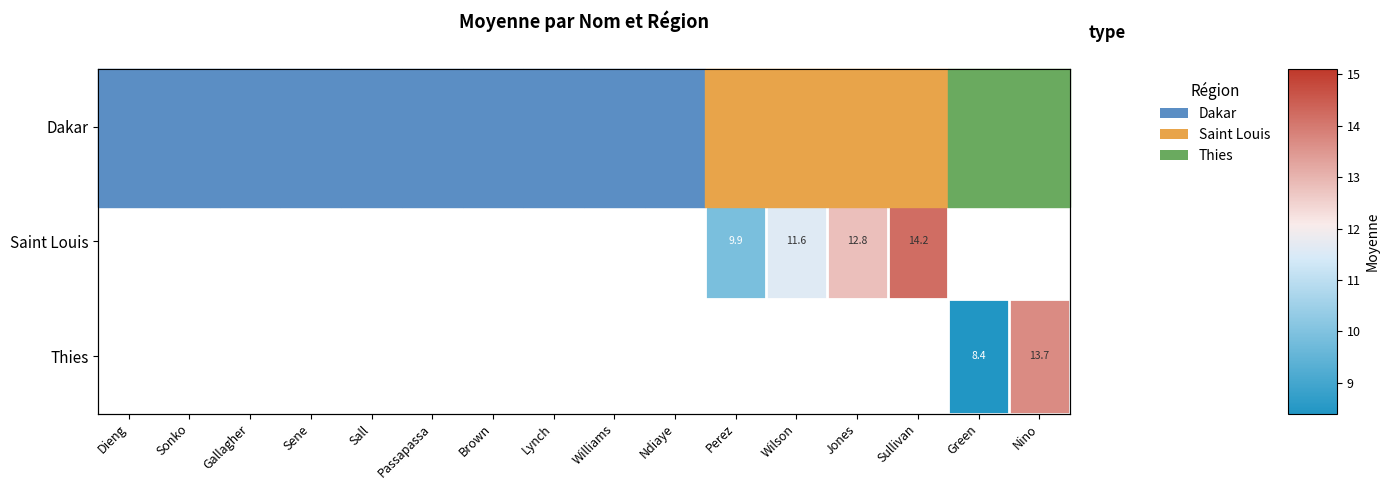

Which has a higher value, Sullivan or Ndiaye?

Ndiaye